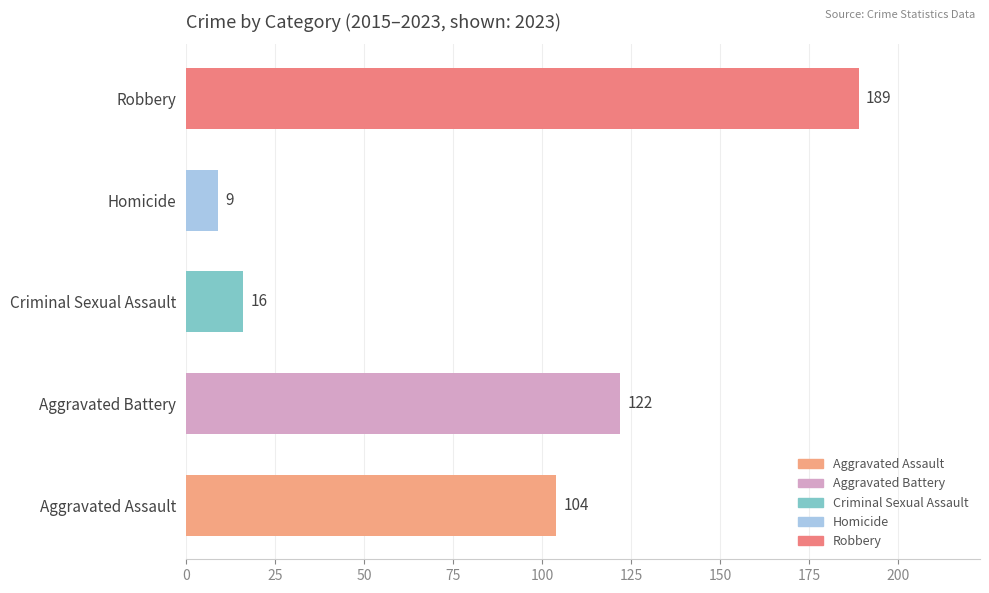

How many bars are there in total?

5